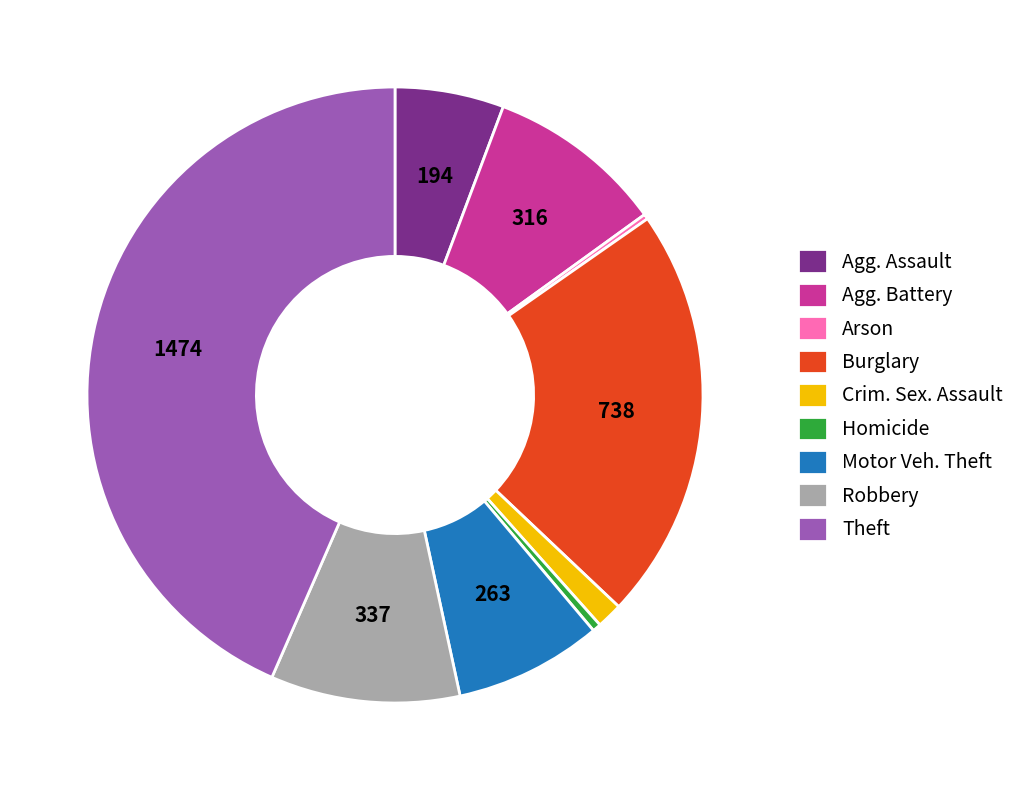

Which slice is the largest?

Theft